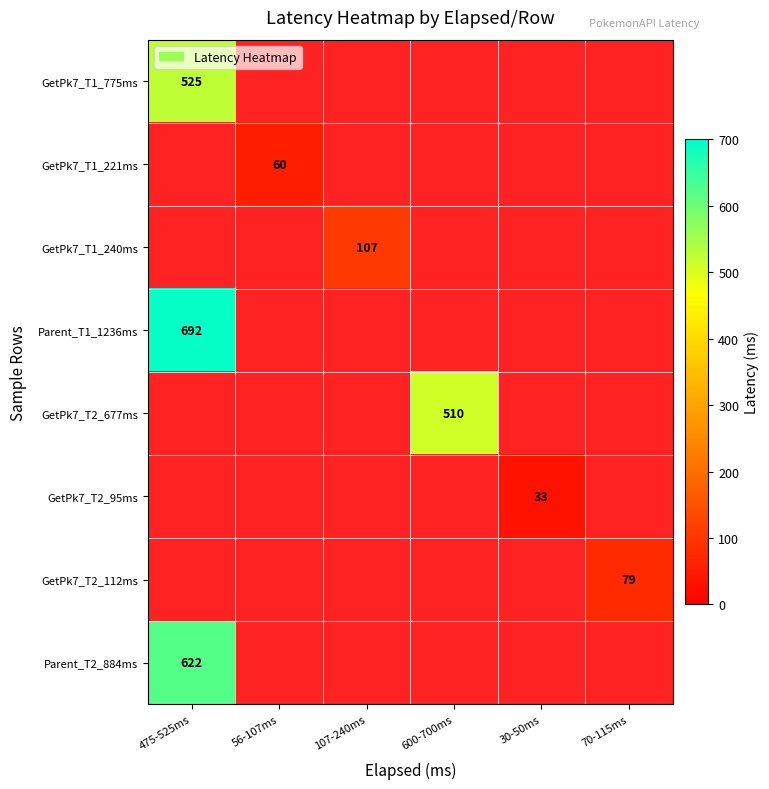

The Parent_T2_884ms series shows 298 at 475-525ms. True or false?

False